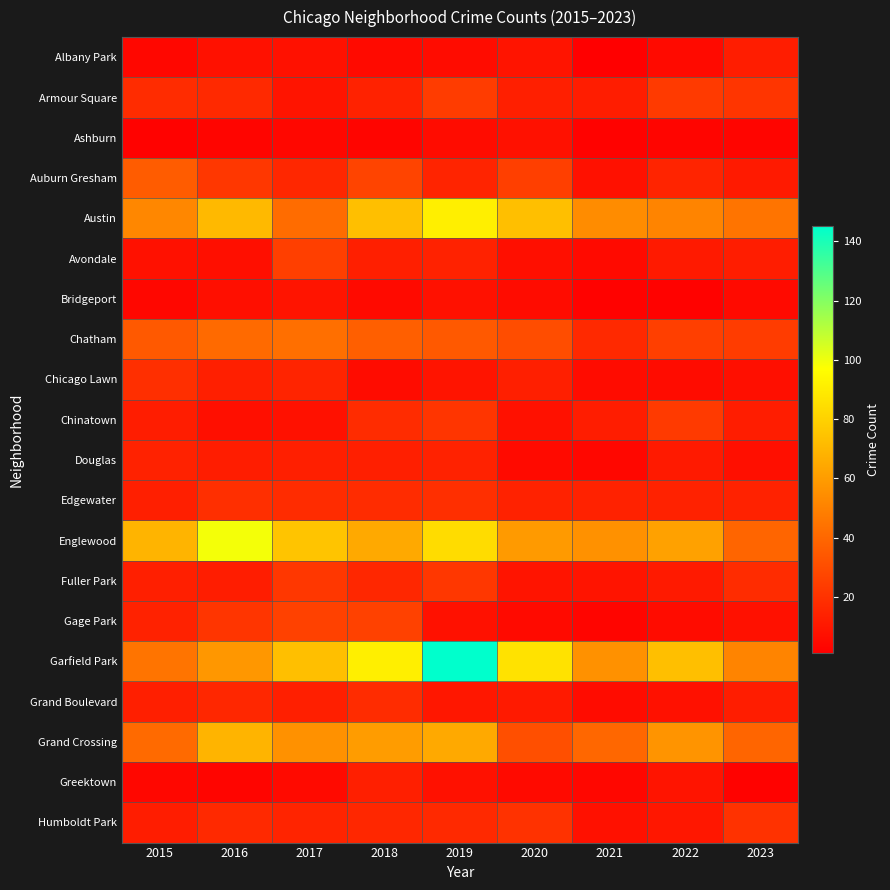

Rank the series by their maximum value, from lowest to highest.

Ashburn, Bridgeport, Albany Park, Greektown, Douglas, Grand Boulevard, Chicago Lawn, Edgewater, Humboldt Park, Fuller Park, Chinatown, Armour Square, Avondale, Gage Park, Auburn Gresham, Chatham, Grand Crossing, Austin, Englewood, Garfield Park